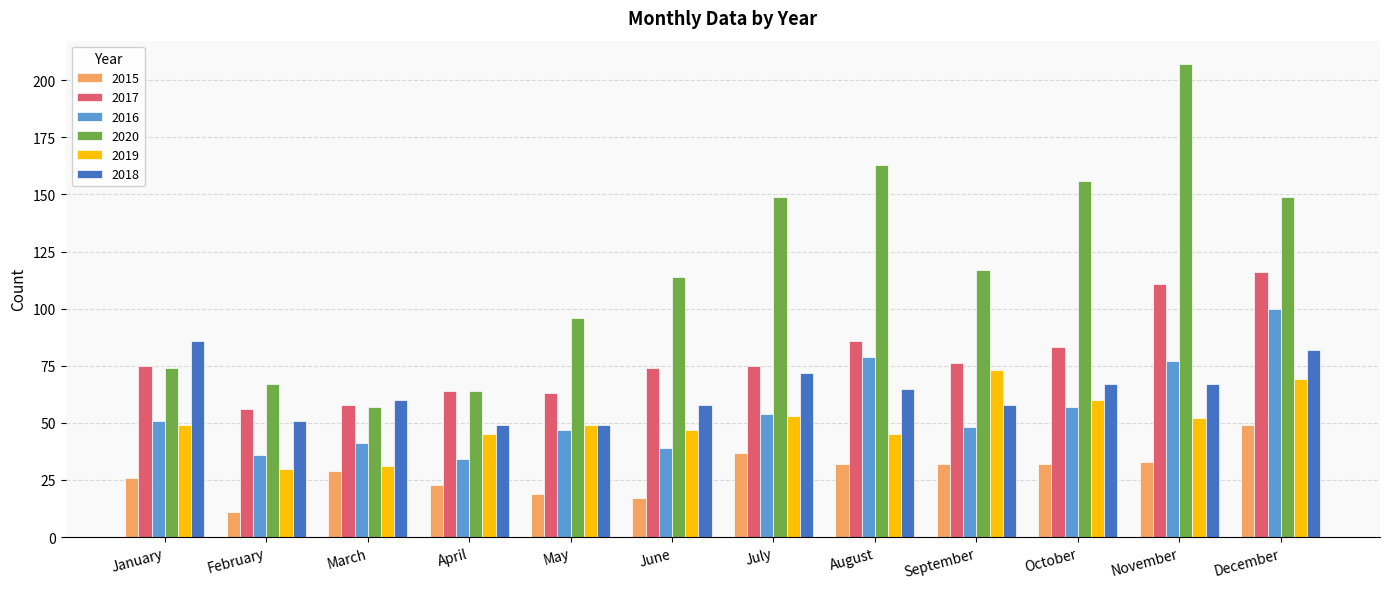

What is the difference between the 2019 values at October and April?

15